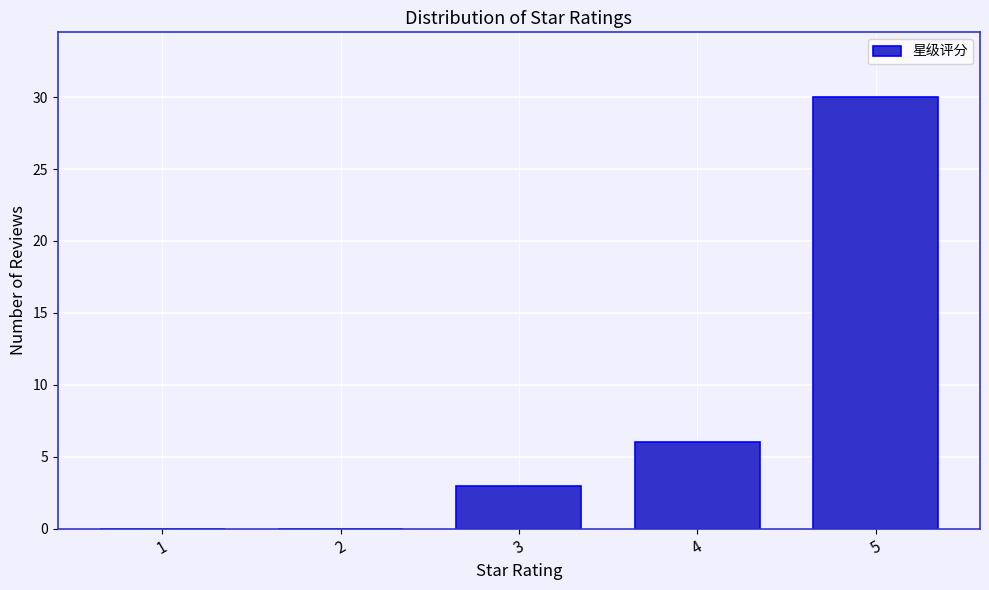

Reading left to right, transcribe all the data shown in this chart.

1=0	2=0	3=3	4=6	5=30